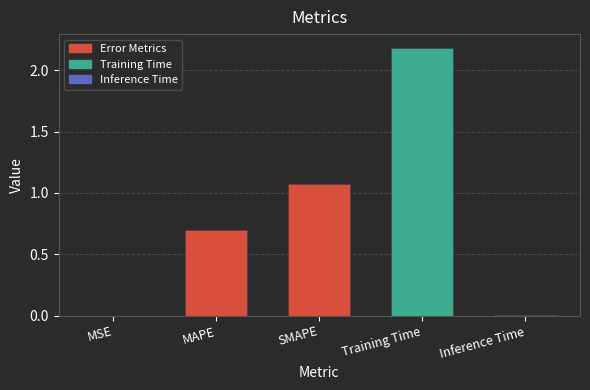

Approximately how many times larger is the value at MAPE compared to SMAPE?

0.7